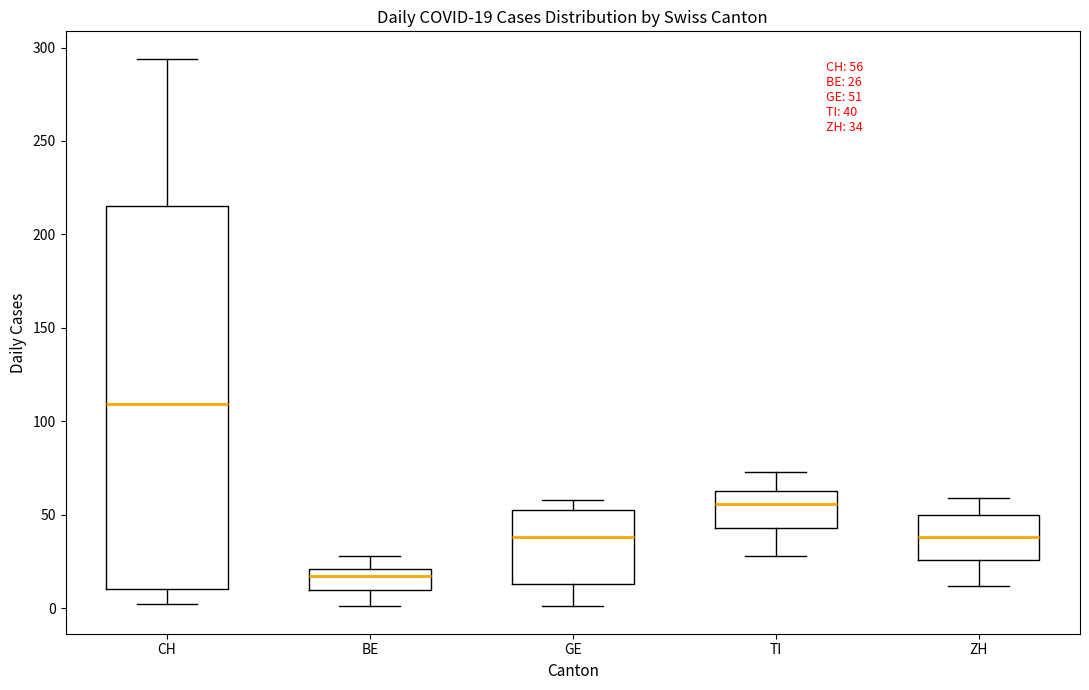

Which box is the tallest, from its lower edge to its upper edge?

CH